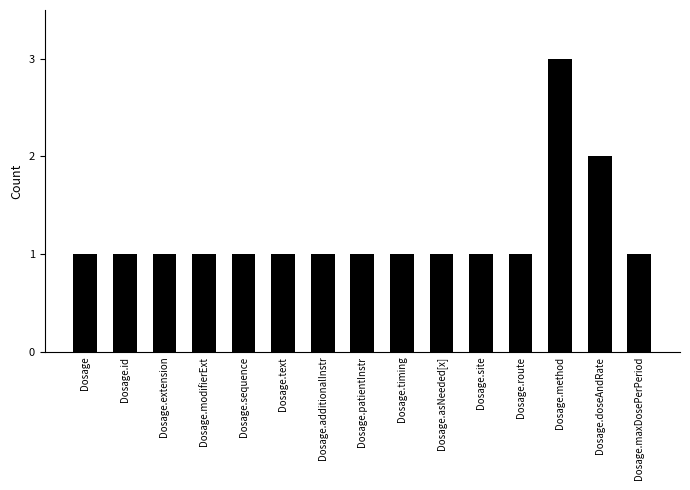

What is the sum of all values?

18